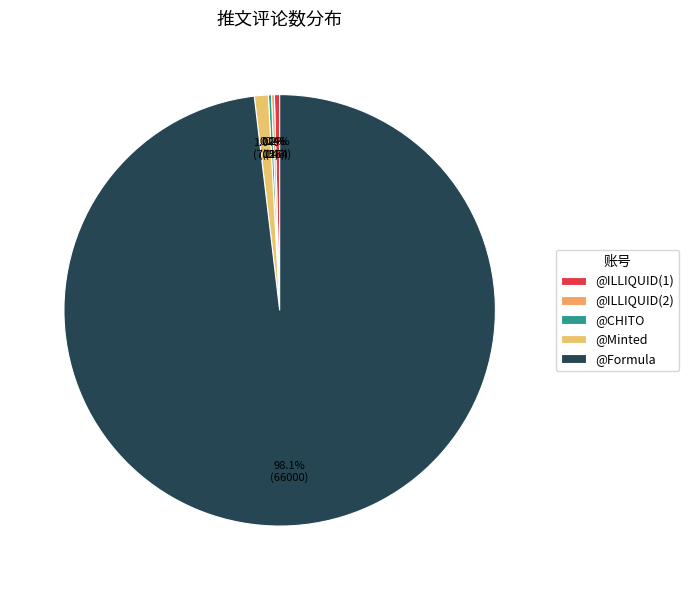

How many slices are in this pie chart?

5